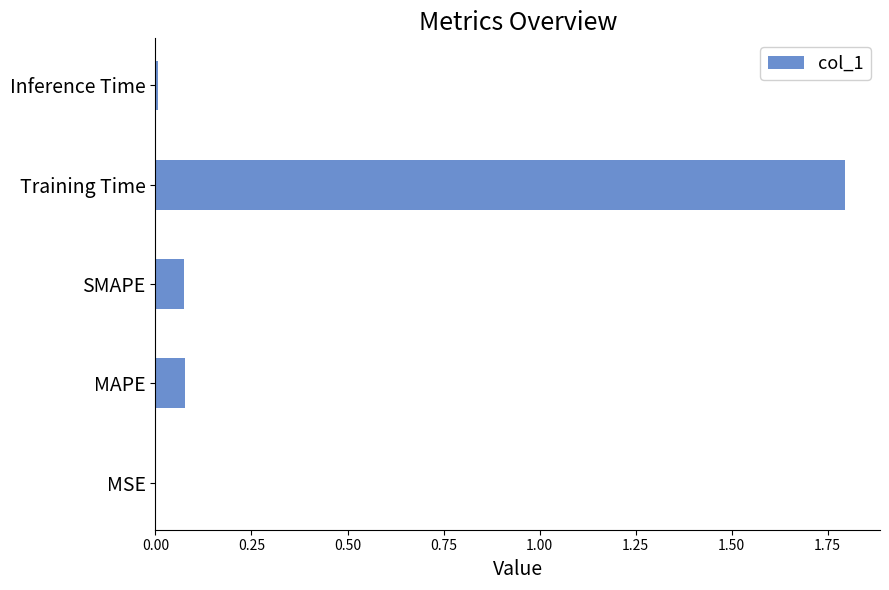

How many categories are shown in the chart?

5